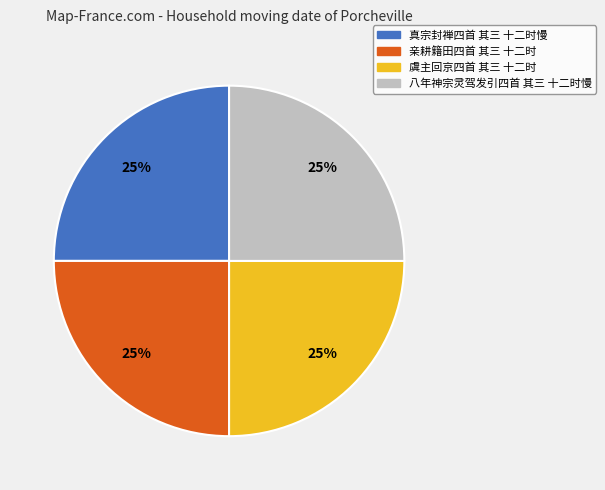

To the nearest percent, what is the combined percentage of 亲耕籍田四首 其三 十二时 and 八年神宗灵驾发引四首 其三 十二时慢?

50%